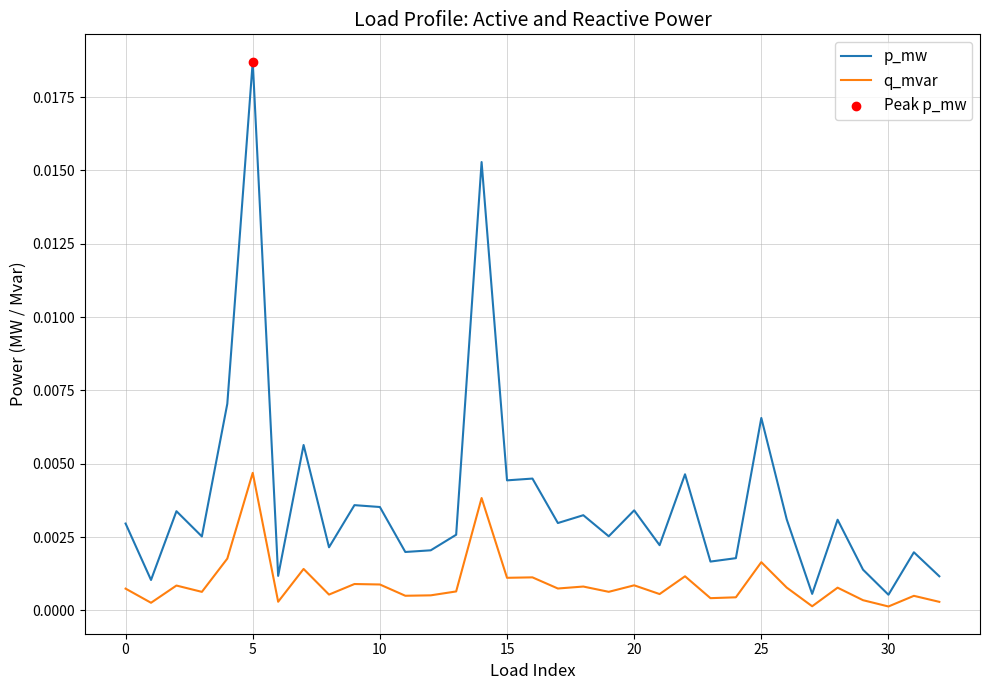

Which series has the largest total across all categories?

p_mw